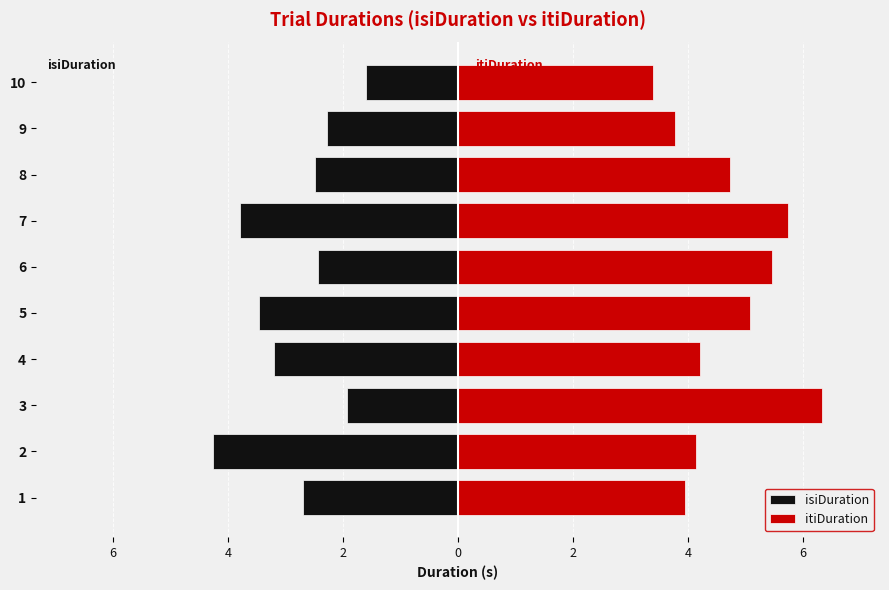

Are the bars grouped side by side (vs. stacked)?

Yes